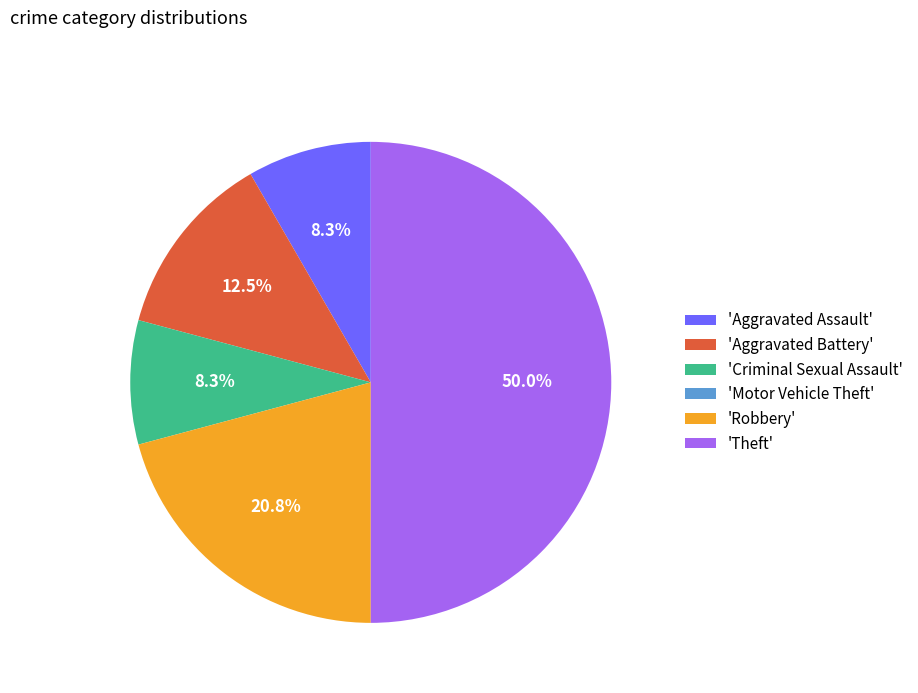

Does 'Aggravated Assault' represent more than half of the total?

No